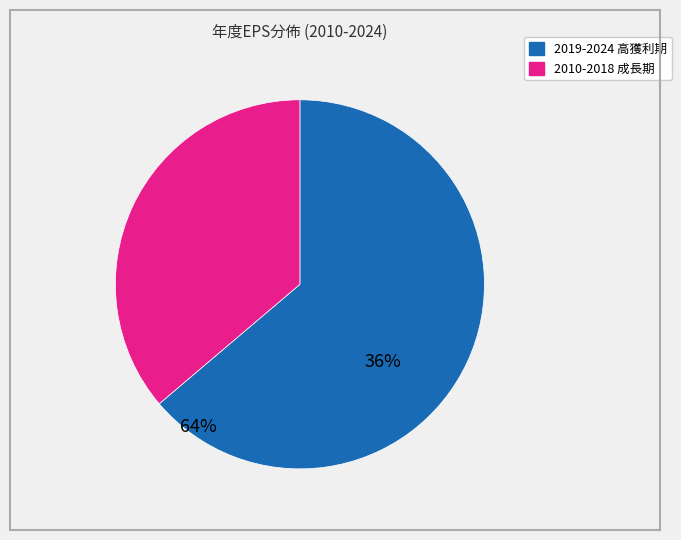

How many slices are in this pie chart?

2